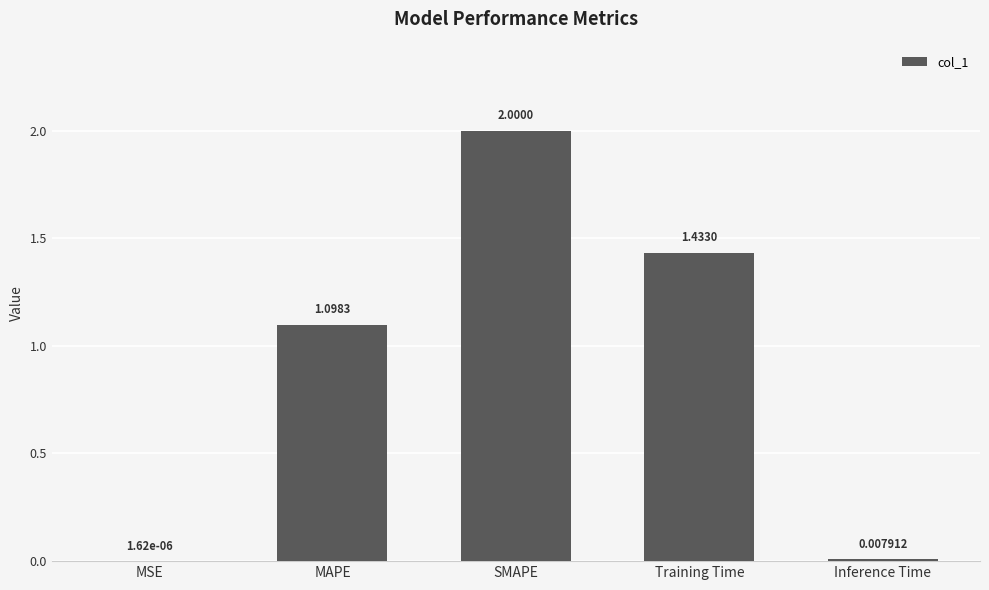

What is the sum of all values?

4.5